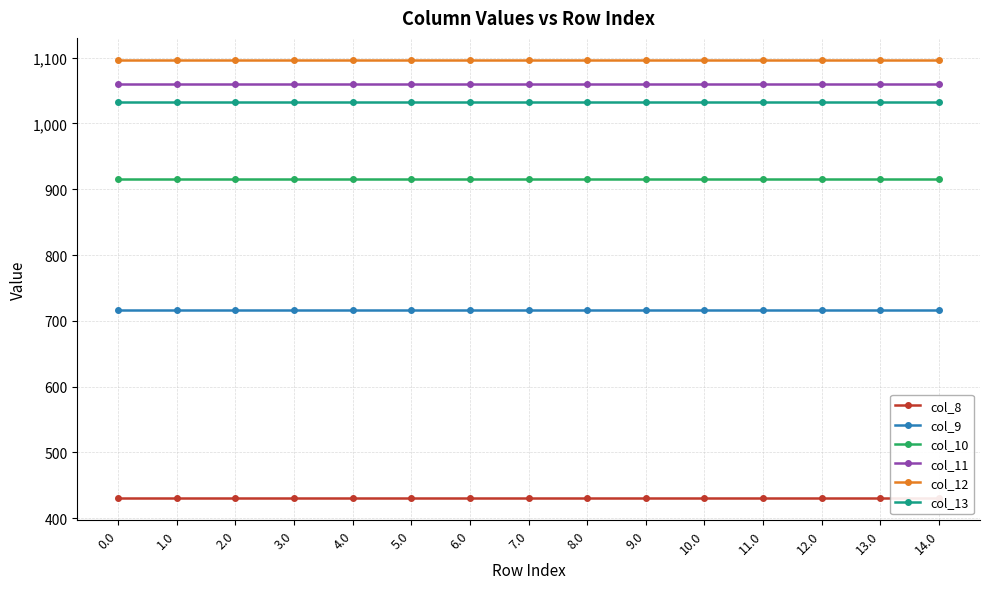

Reading right to left, what are all the values shown in this chart?

col_8: 14.0=430.3	13.0=430.3	12.0=430.3	11.0=430.3	10.0=430.3	9.0=430.3	8.0=430.3	7.0=430.3	6.0=430.3	5.0=430.3	4.0=430.3	3.0=430.3	2.0=430.3	1.0=430.3	0.0=430.3
col_9: 14.0=716.9	13.0=716.9	12.0=716.9	11.0=716.9	10.0=716.9	9.0=716.9	8.0=716.9	7.0=716.9	6.0=716.9	5.0=716.9	4.0=716.9	3.0=716.9	2.0=716.9	1.0=716.9	0.0=716.9
col_10: 14.0=916.2	13.0=916.2	12.0=916.2	11.0=916.2	10.0=916.2	9.0=916.2	8.0=916.2	7.0=916.2	6.0=916.2	5.0=916.2	4.0=916.2	3.0=916.2	2.0=916.2	1.0=916.2	0.0=916.2
col_11: 14.0=1060.3	13.0=1060.3	12.0=1060.3	11.0=1060.3	10.0=1060.3	9.0=1060.3	8.0=1060.3	7.0=1060.3	6.0=1060.3	5.0=1060.3	4.0=1060.3	3.0=1060.3	2.0=1060.3	1.0=1060.3	0.0=1060.3
col_12: 14.0=1096.7	13.0=1096.7	12.0=1096.7	11.0=1096.7	10.0=1096.7	9.0=1096.7	8.0=1096.7	7.0=1096.7	6.0=1096.7	5.0=1096.7	4.0=1096.7	3.0=1096.7	2.0=1096.7	1.0=1096.7	0.0=1096.7
col_13: 14.0=1032.9	13.0=1032.9	12.0=1032.9	11.0=1032.9	10.0=1032.9	9.0=1032.9	8.0=1032.9	7.0=1032.9	6.0=1032.9	5.0=1032.9	4.0=1032.9	3.0=1032.9	2.0=1032.9	1.0=1032.9	0.0=1032.9